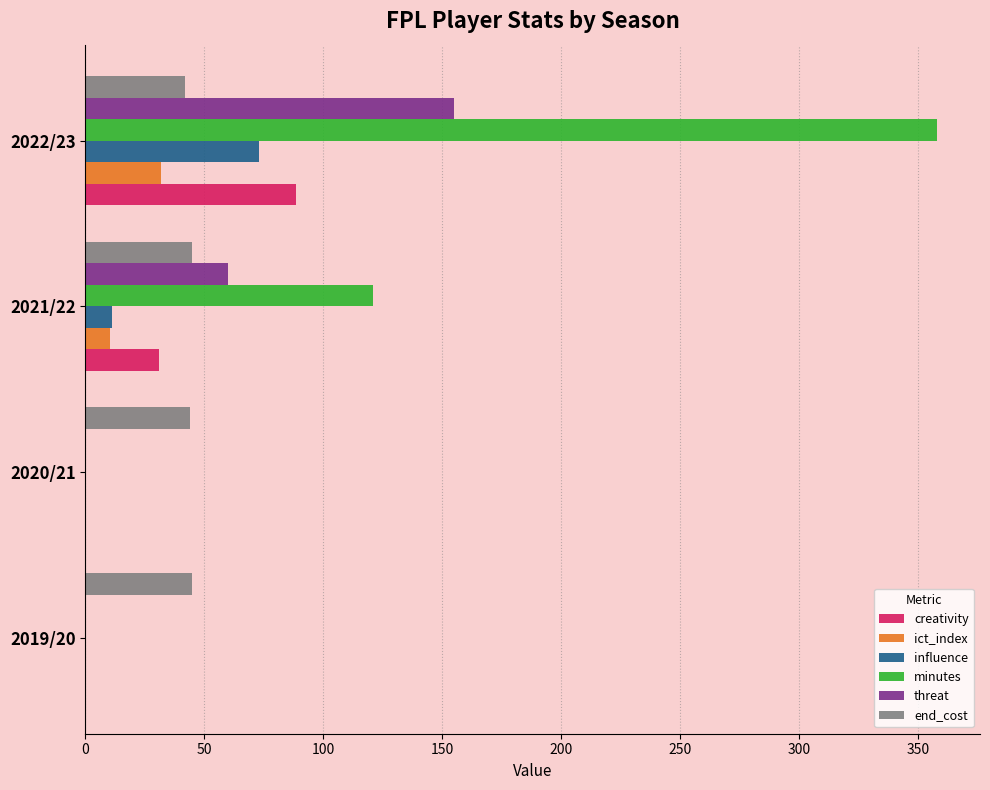

At which label is threat closest to 77?

2021/22